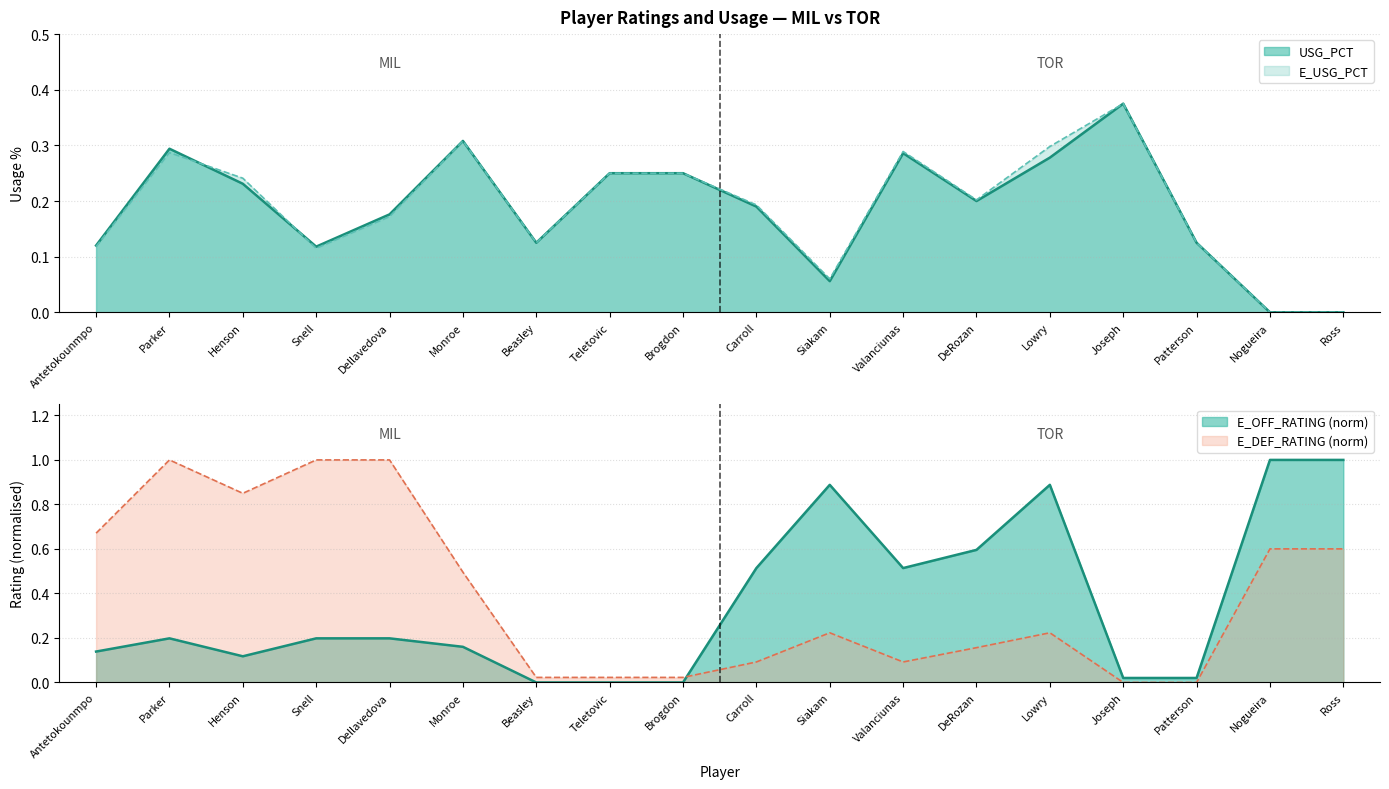

At which label does E_DEF_RATING reach its minimum?

Joseph